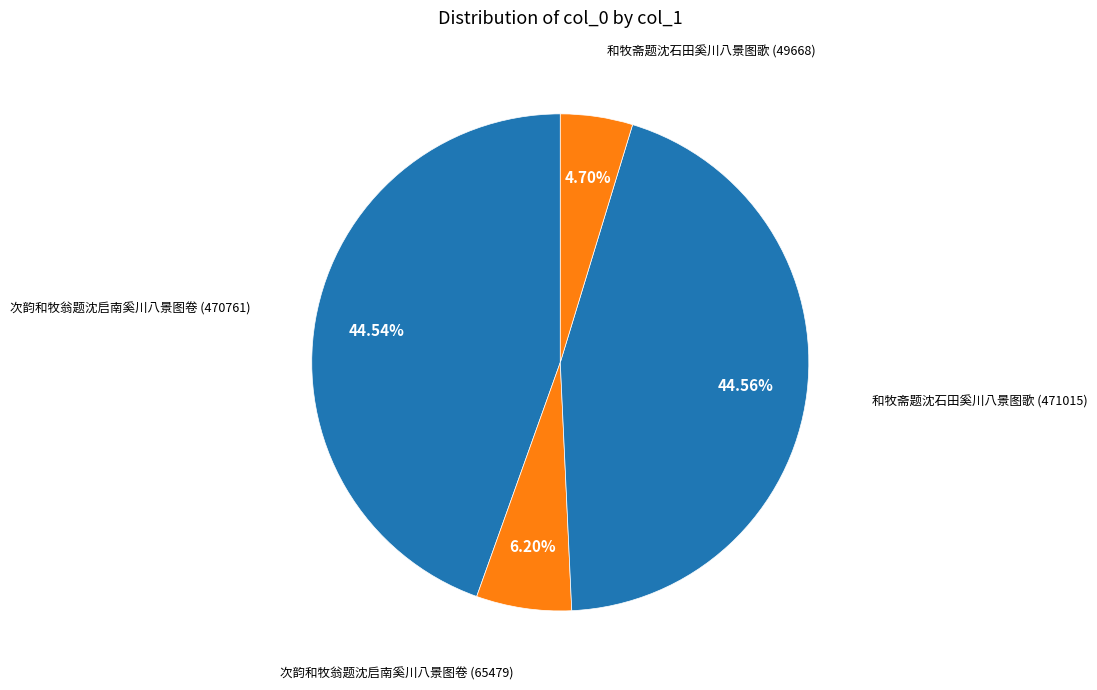

Count the number of slices in the pie.

4